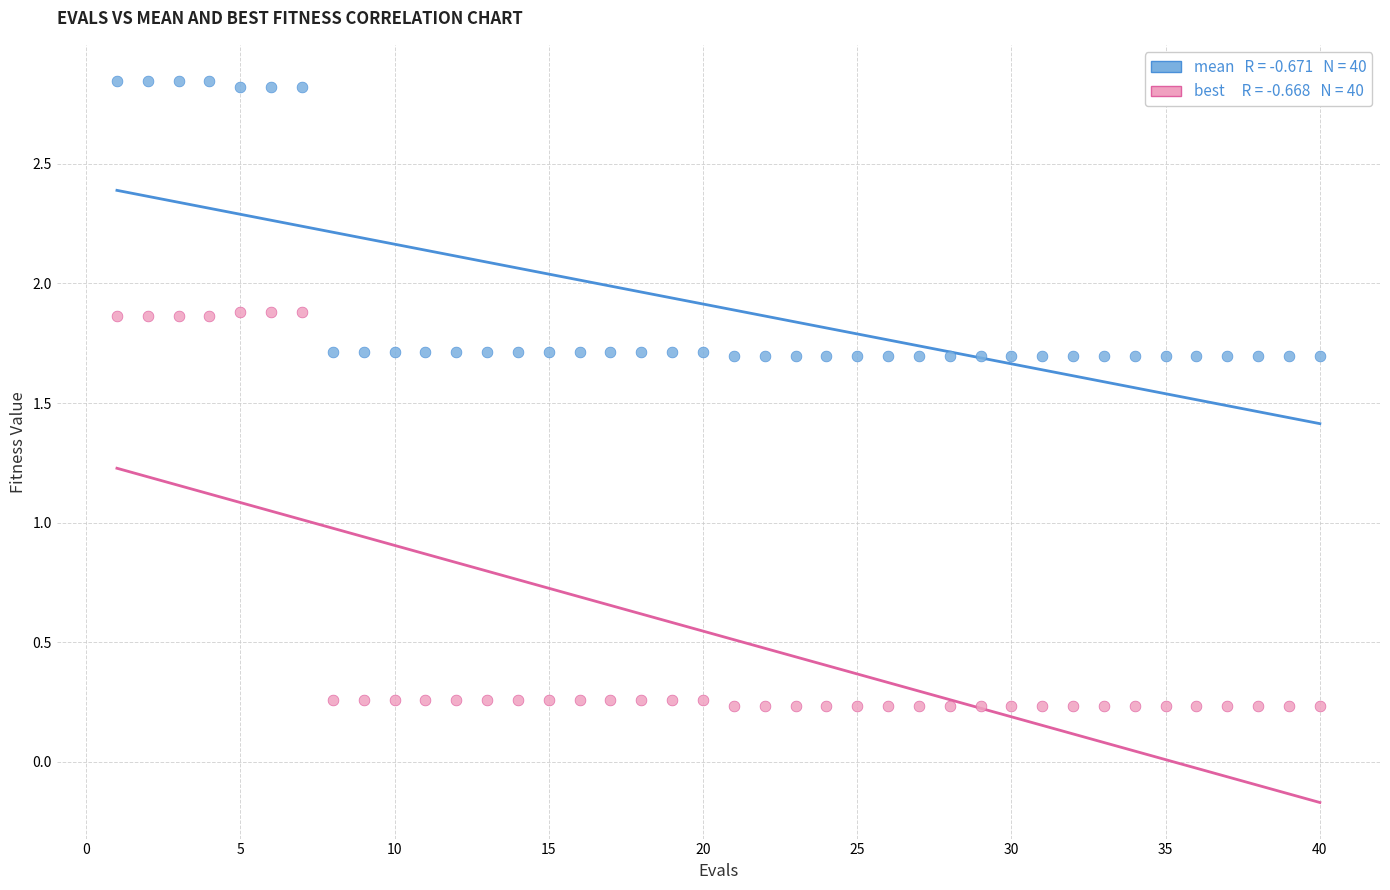

Across all data points, what is the range of X values (max minus min)?

39.0